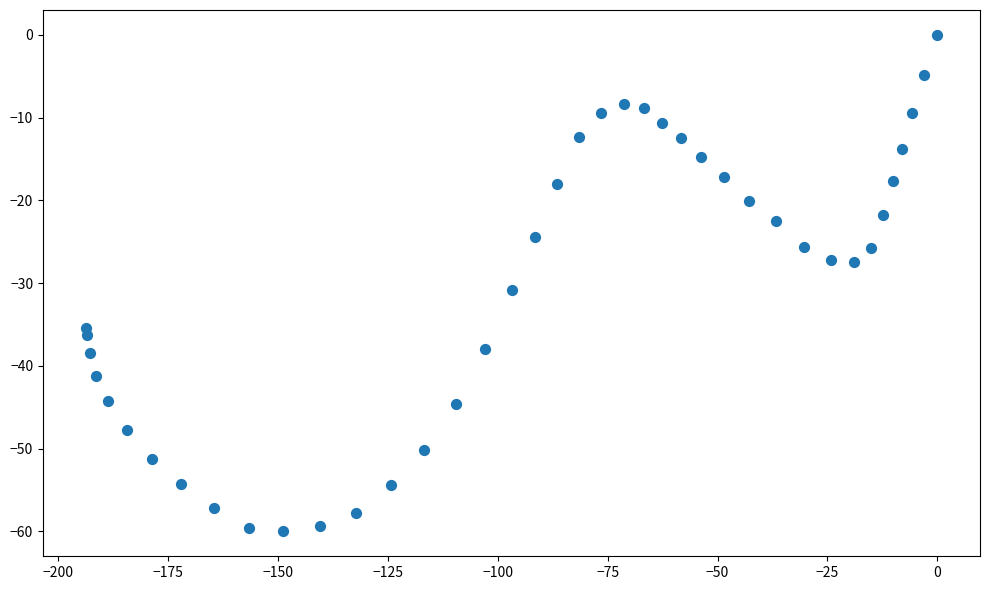

What is the range of X values (max minus min)?

193.7